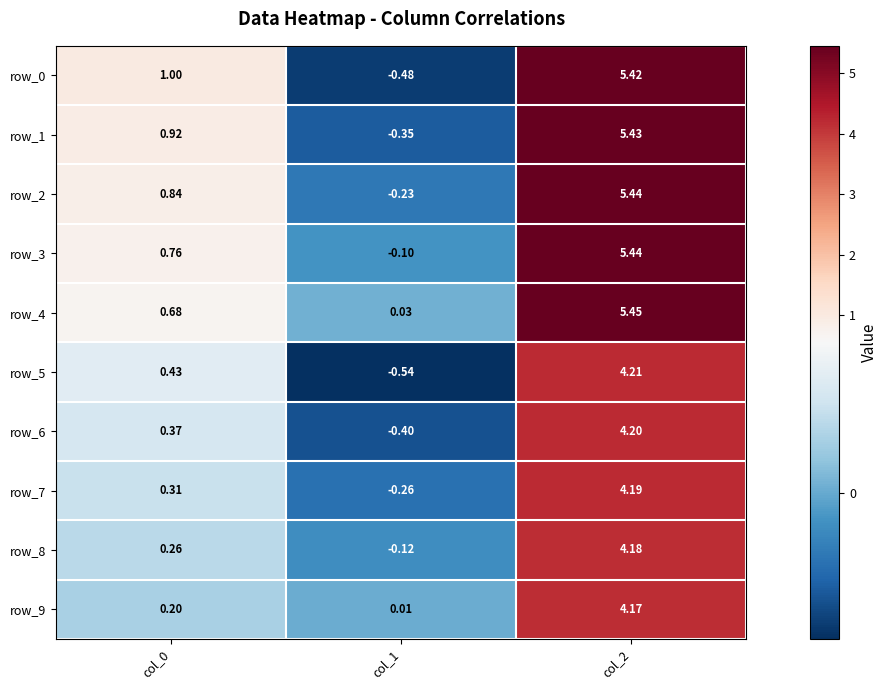

At which category is the sum across all series the highest?

col_2